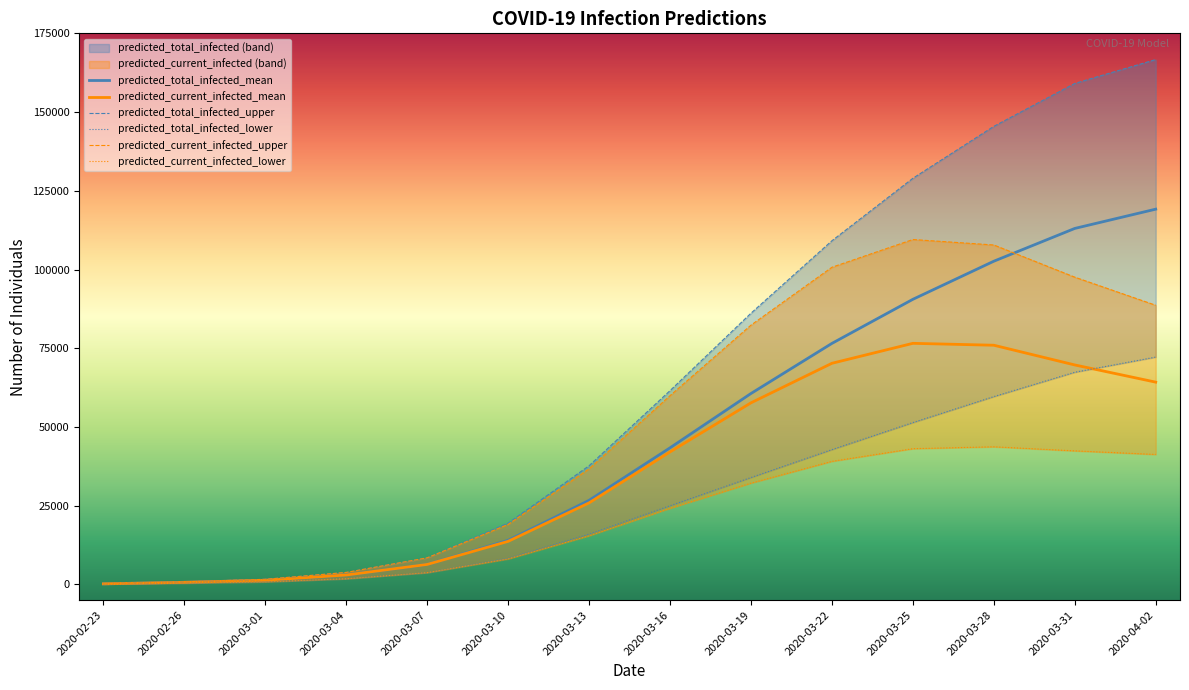

What is the total value across all series at 2020-02-23?

922